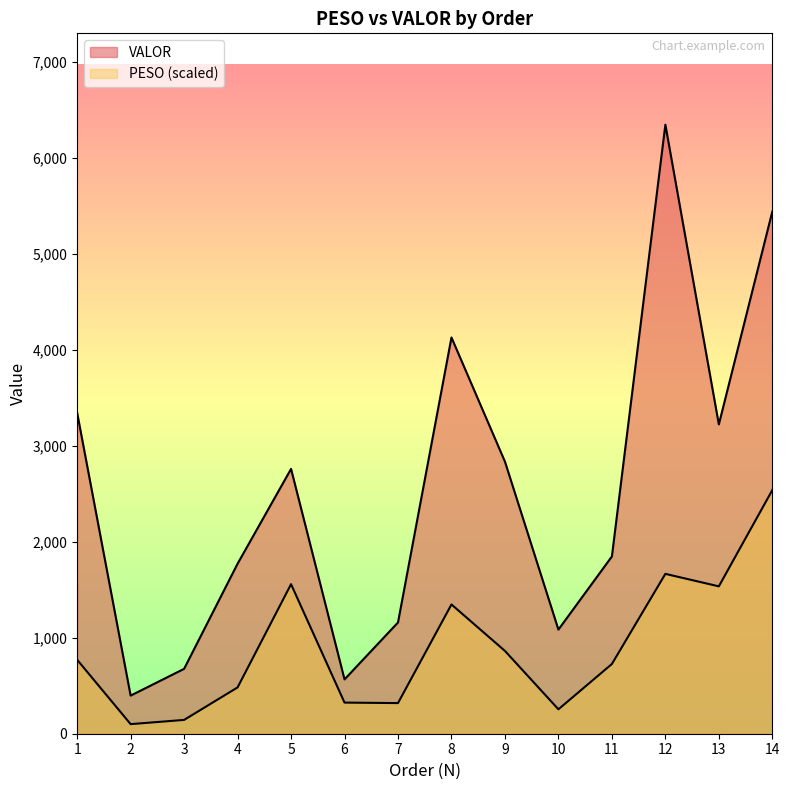

True or false: PESO and VALOR cross at least once.

False